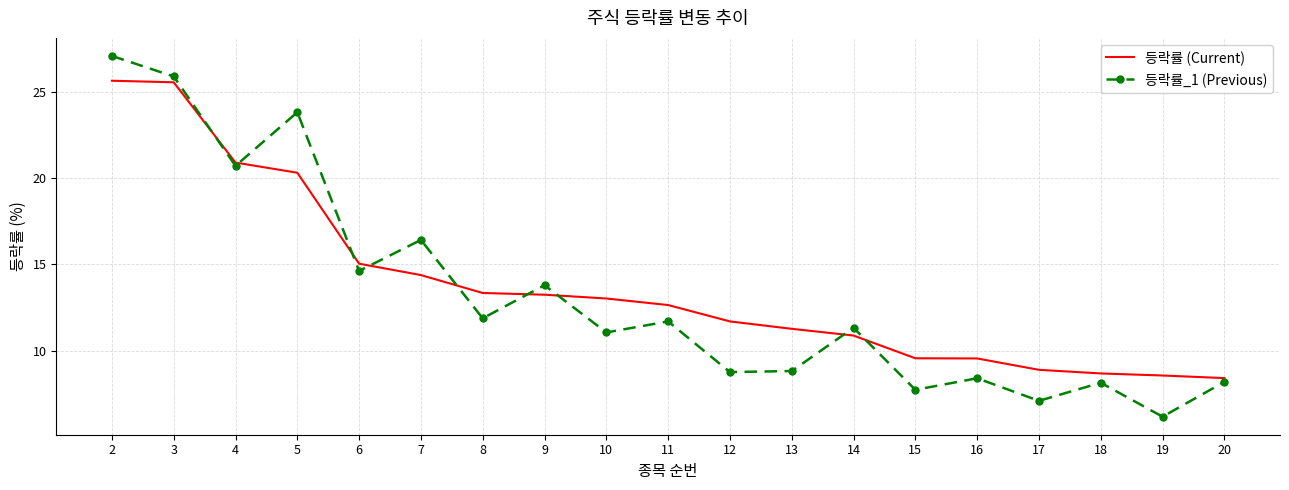

After their last crossing, which series has the higher values: 등락률_1 (Previous) or 등락률 (Current)?

등락률 (Current)